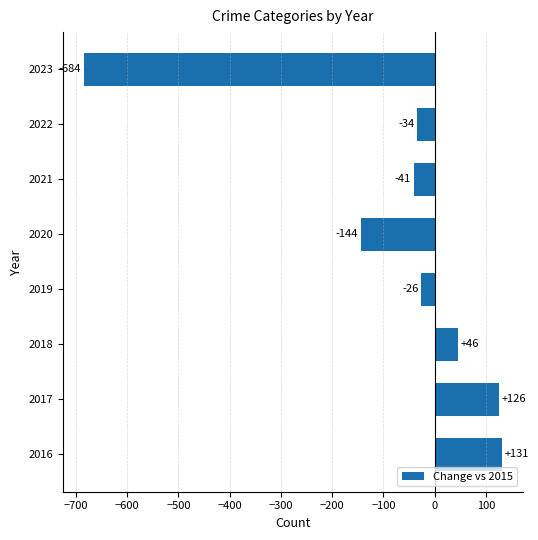

The chart shows a value of 45 at 2017. True or false?

False